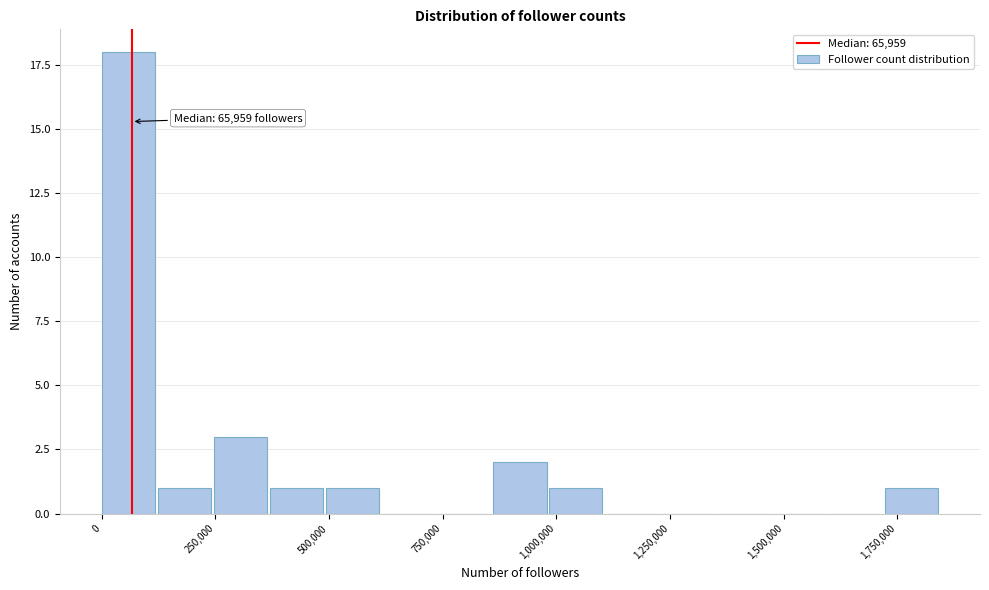

Read against the x-axis, roughly where is the centre of the tallest bar?

50000